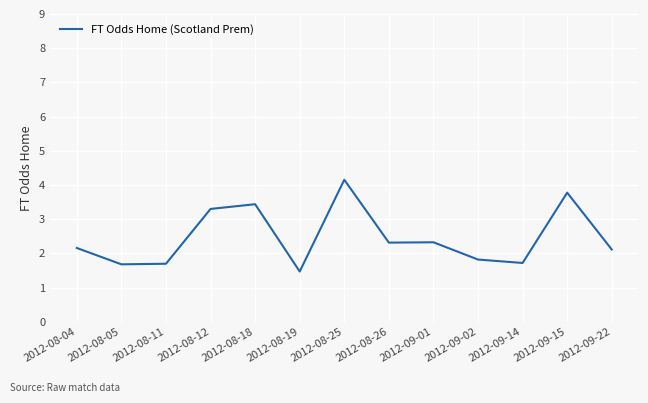

True or false: the data shows 2.1 at 2012-09-22.

True